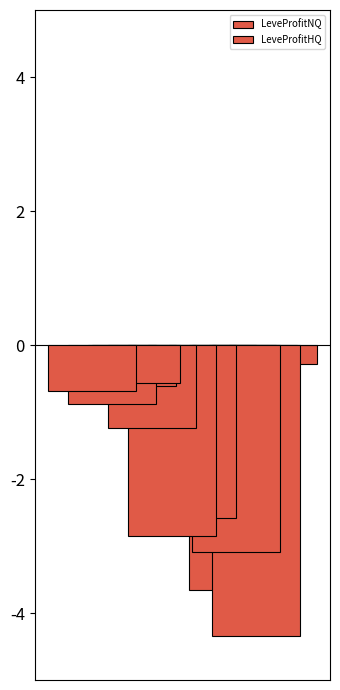

The value of LeveProfitHQ at Bronze Plate is 2028.0. True or false?

False